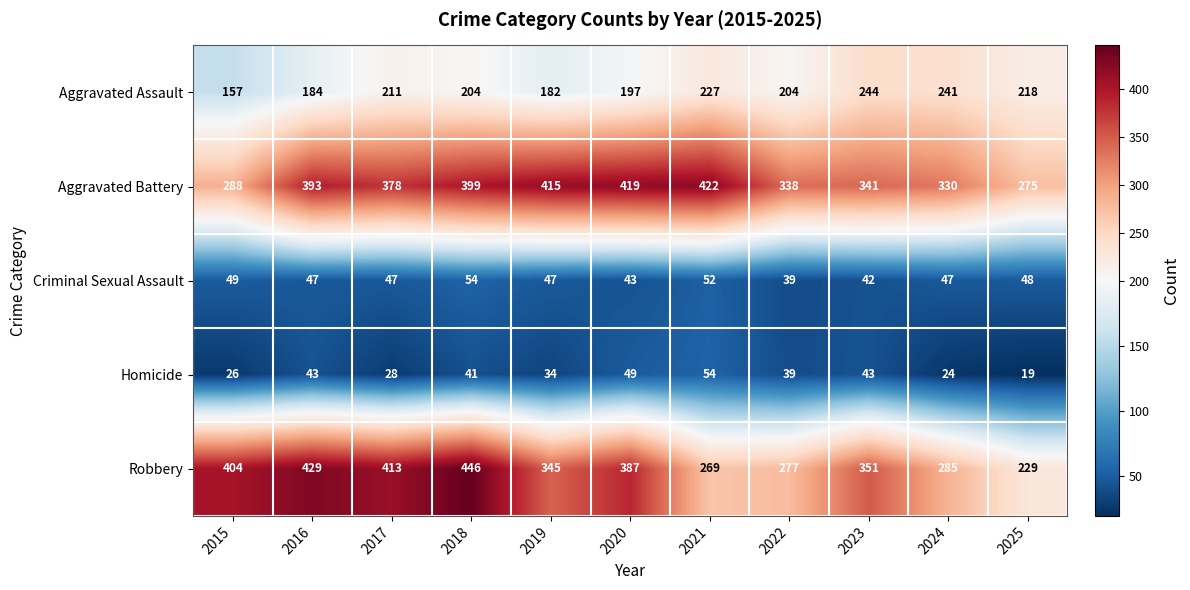

What is the highest value of the Robbery series?

446